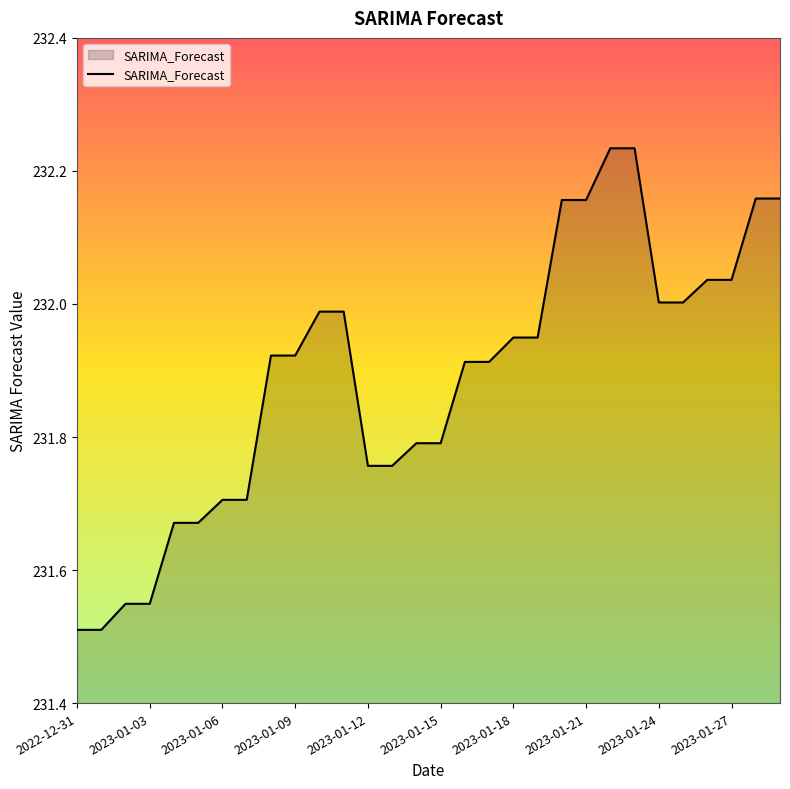

What is the difference between the maximum and minimum values?

0.7